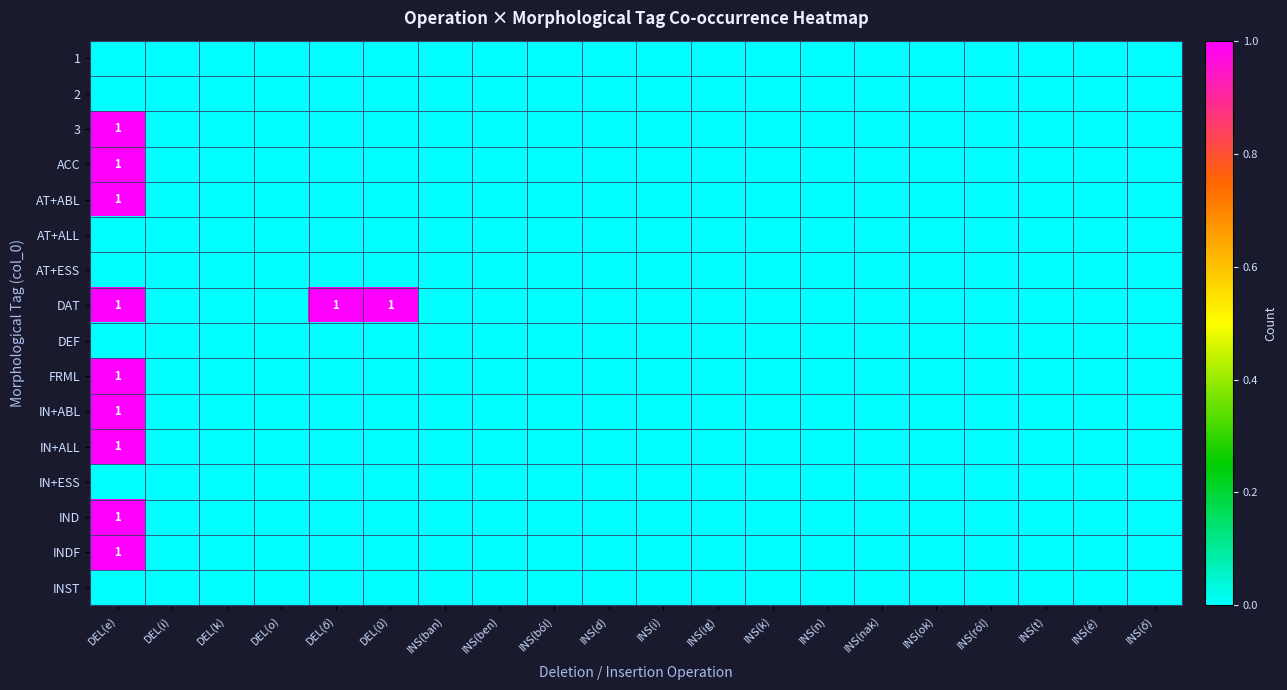

At which category does the chart reach its peak across all series?

DEL(e)